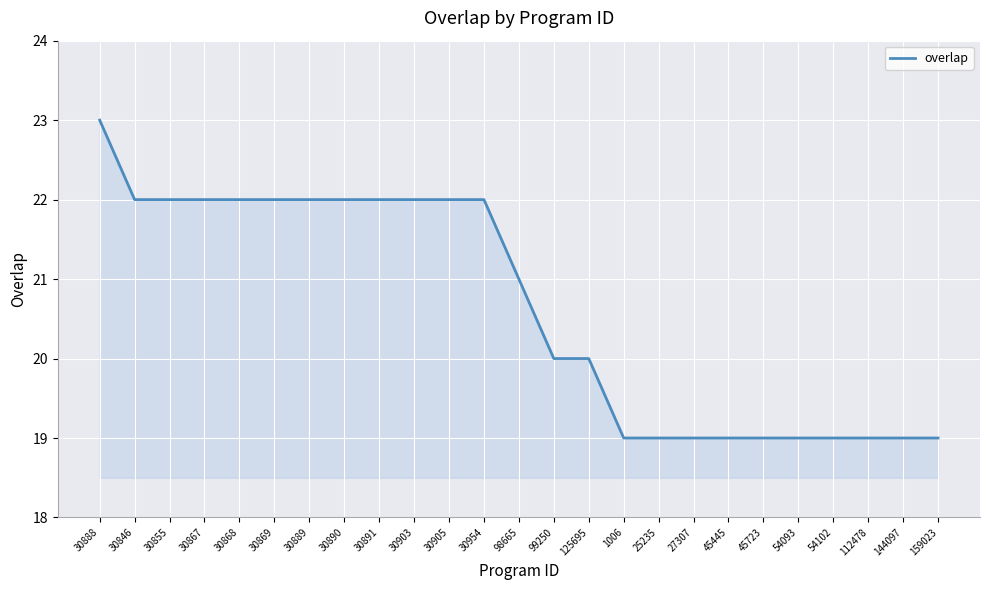

What position from the left is 30890?

8